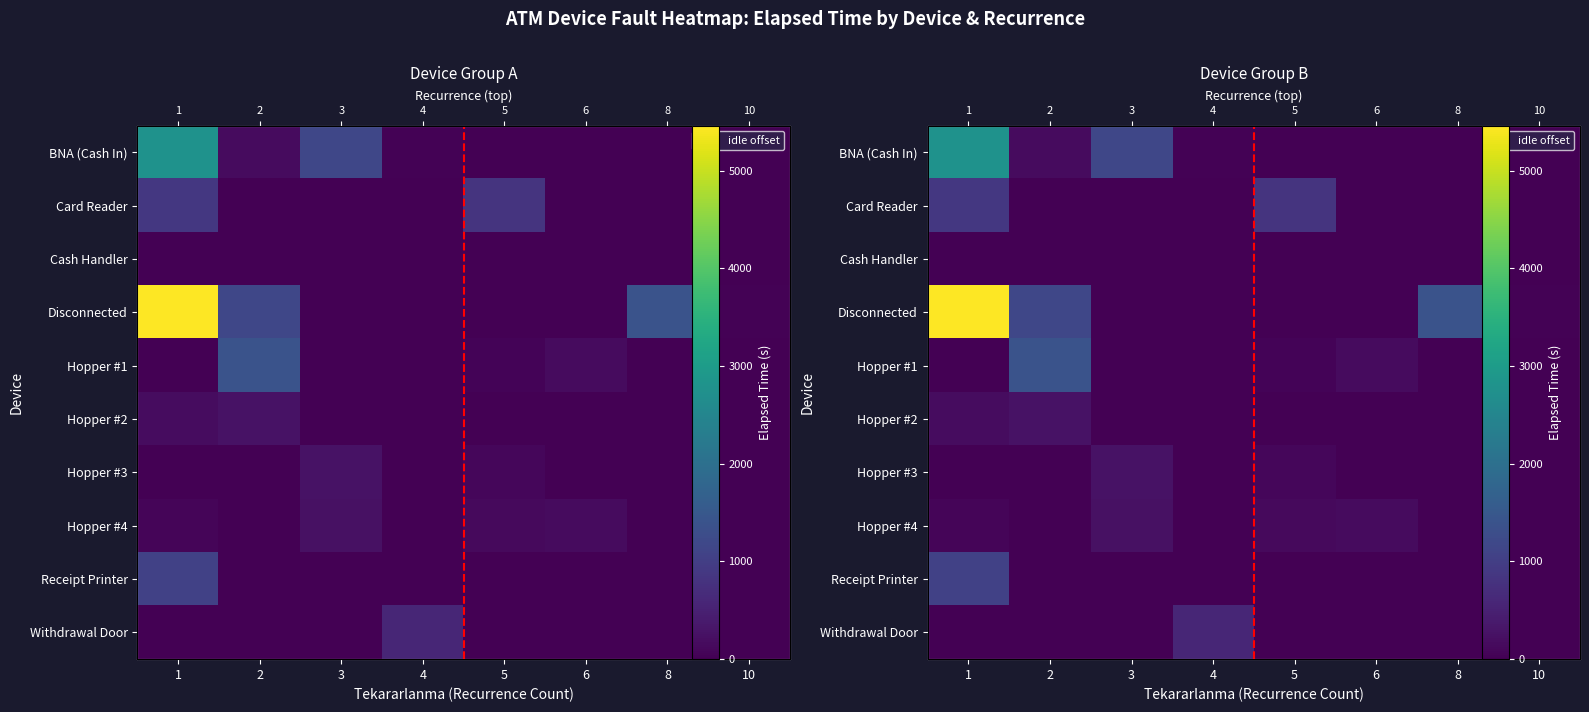

True or false: BNA (Cash In) has a value of 170 at 2.

True